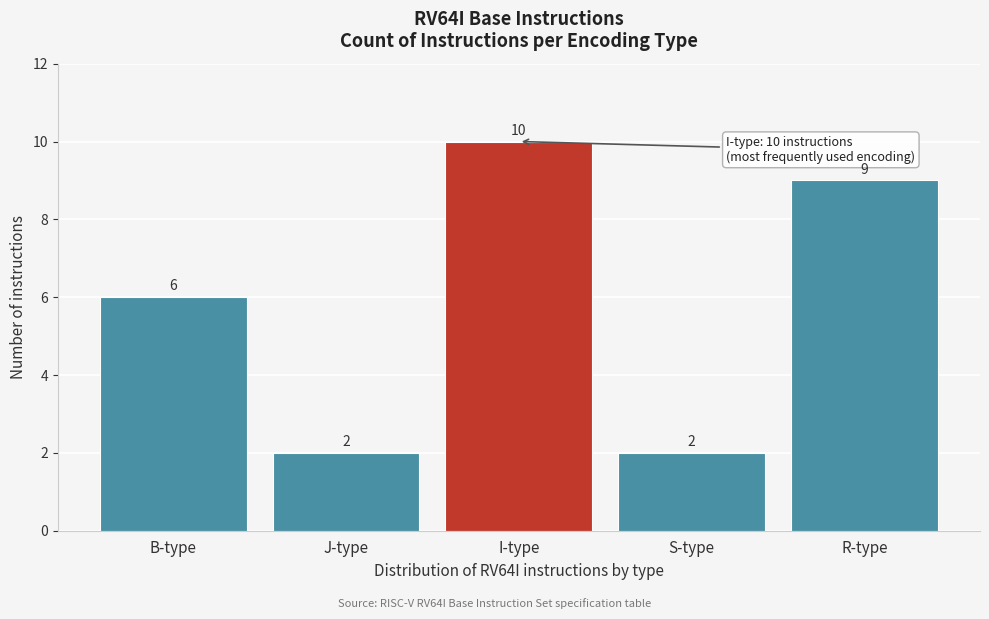

Reading right to left, list all the values displayed in this chart.

9	2	10	2	6